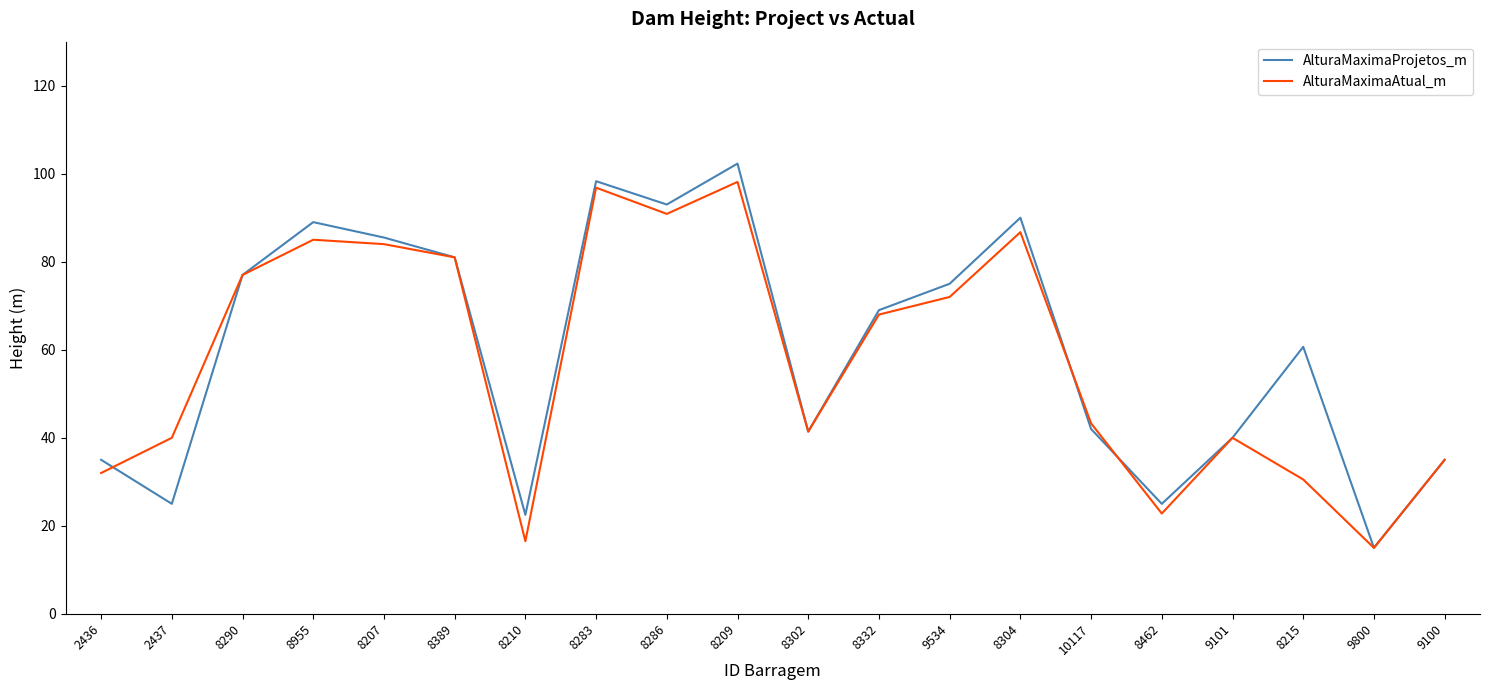

Count the number of categories in the chart.

20